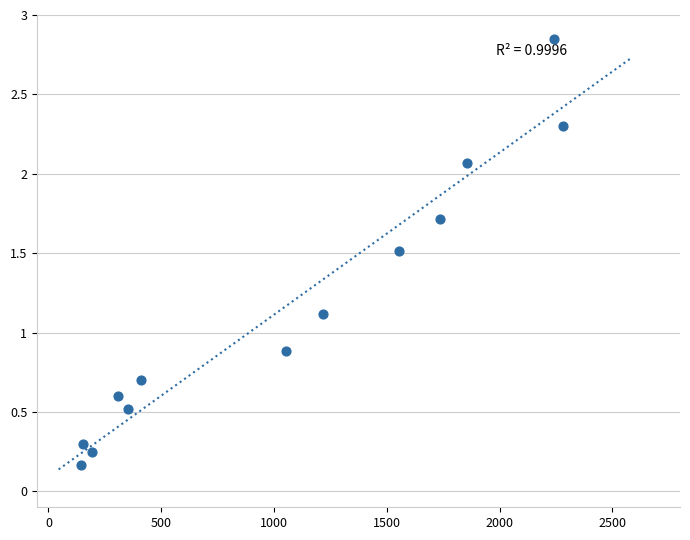

What is the range of Y values (max minus min)?

2.7